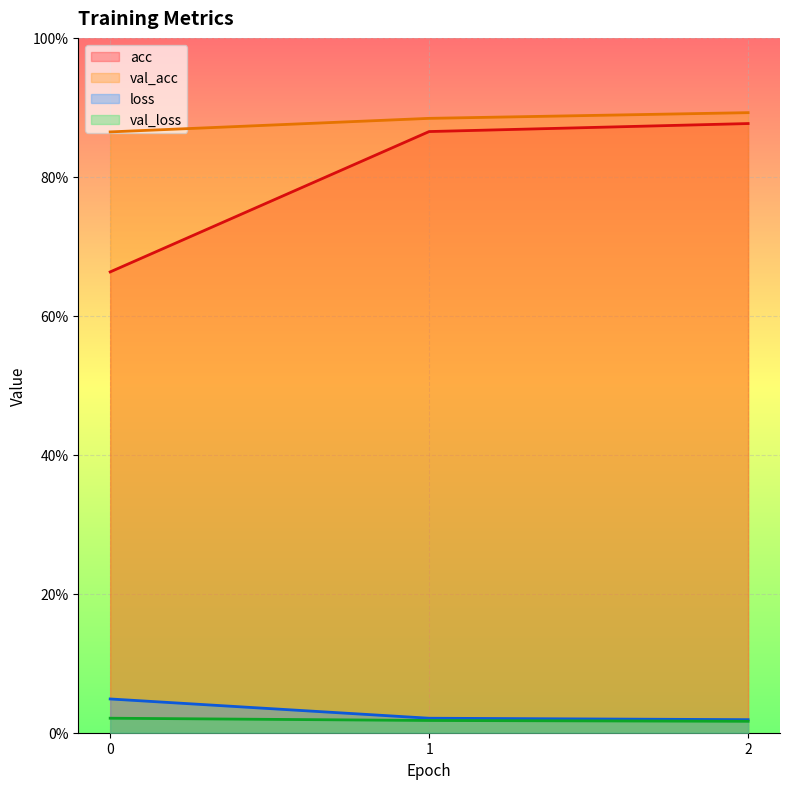

Rank the categories by acc value from highest to lowest.

2, 1, 0